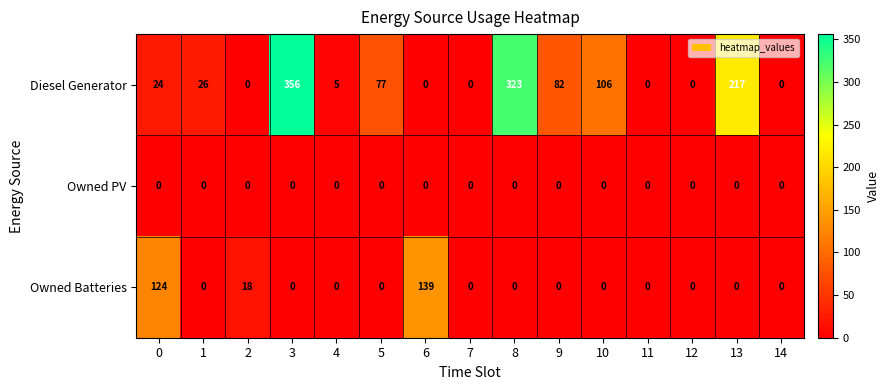

At 0, list the series in order from smallest to largest.

Owned PV, Diesel Generator, Owned Batteries